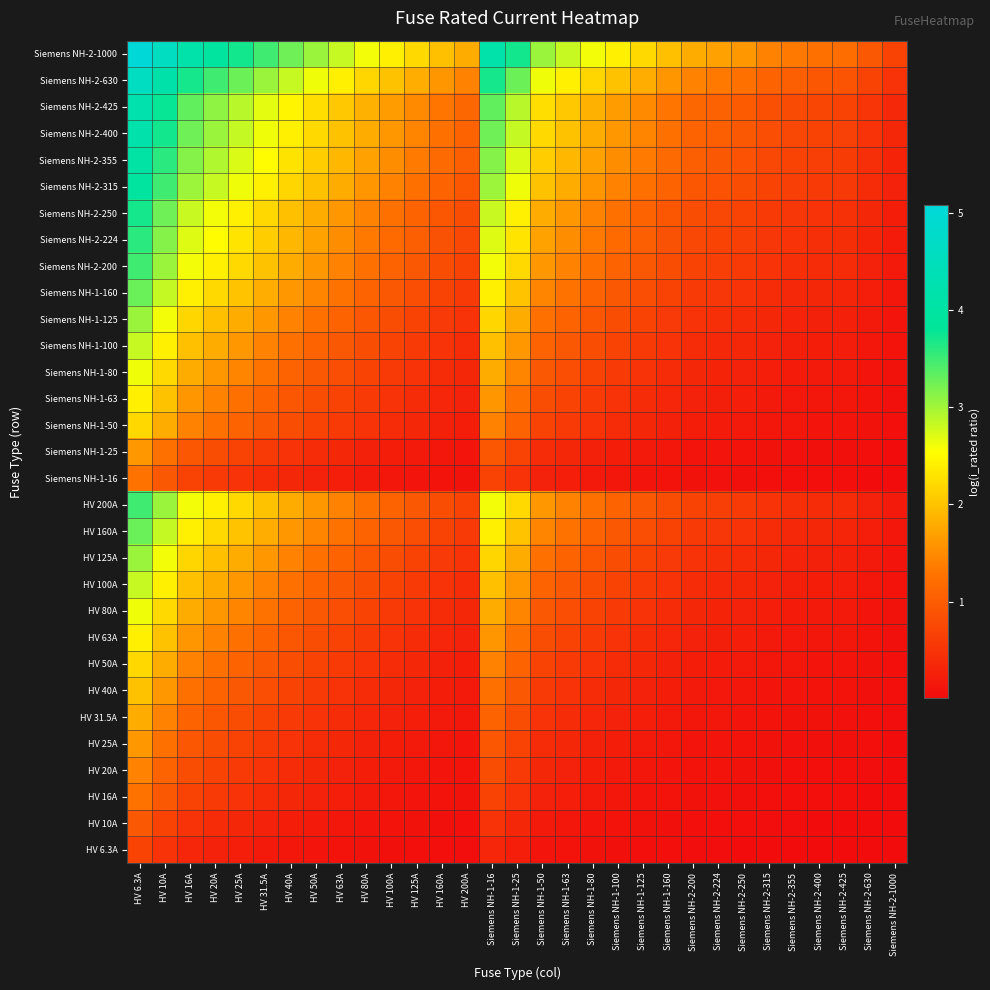

At which category is the sum across all series the highest?

HV 6.3A